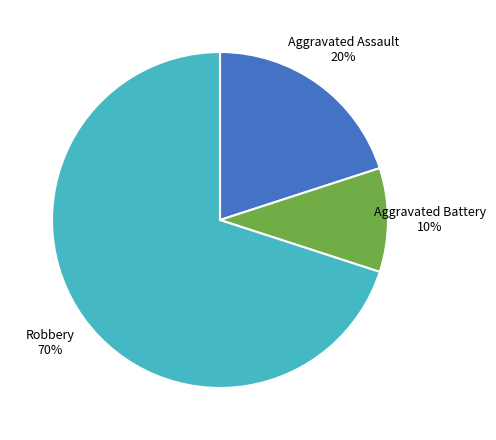

Count the number of slices in the pie.

3